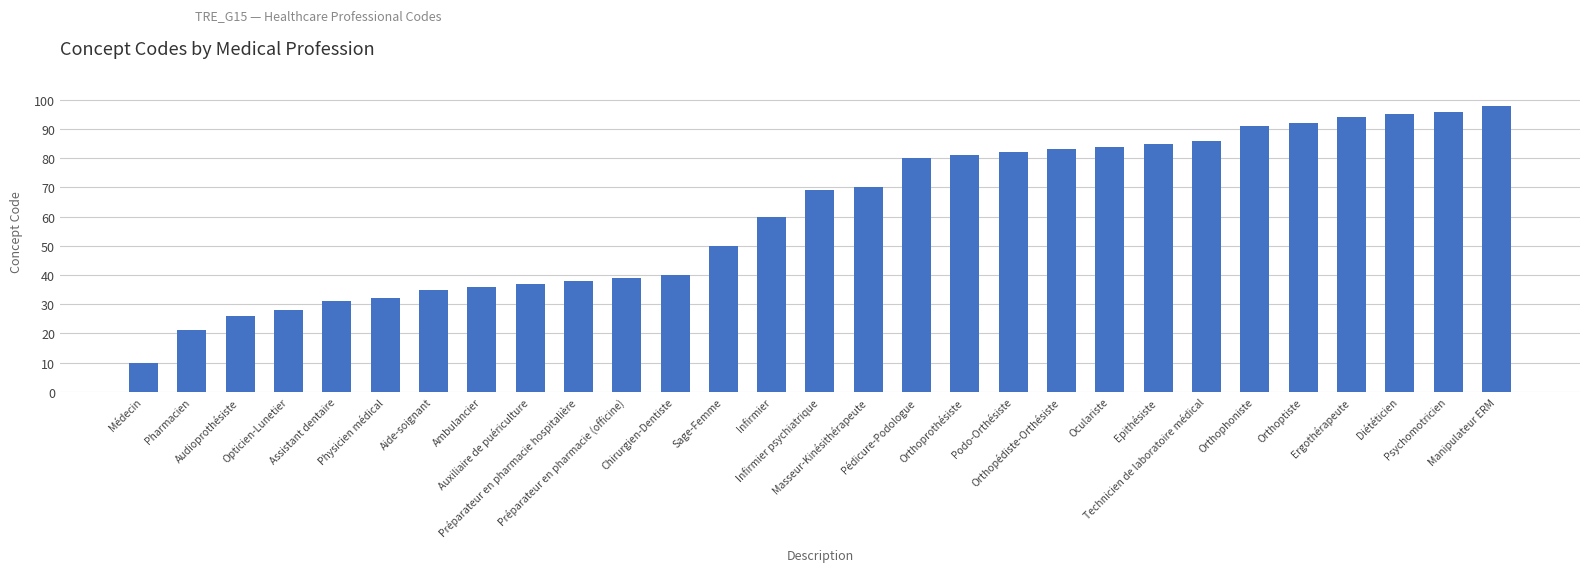

List the labels in order of value, largest first.

Manipulateur ERM, Psychomotricien, Diététicien, Ergothérapeute, Orthoptiste, Orthophoniste, Technicien de laboratoire médical, Epithésiste, Oculariste, Orthopédiste-Orthésiste, Podo-Orthésiste, Orthoprothésiste, Pédicure-Podologue, Masseur-Kinésithérapeute, Infirmier psychiatrique, Infirmier, Sage-Femme, Chirurgien-Dentiste, Préparateur en pharmacie (officine), Préparateur en pharmacie hospitalière, Auxiliaire de puériculture, Ambulancier, Aide-soignant, Physicien médical, Assistant dentaire, Opticien-Lunetier, Audioprothésiste, Pharmacien, Médecin